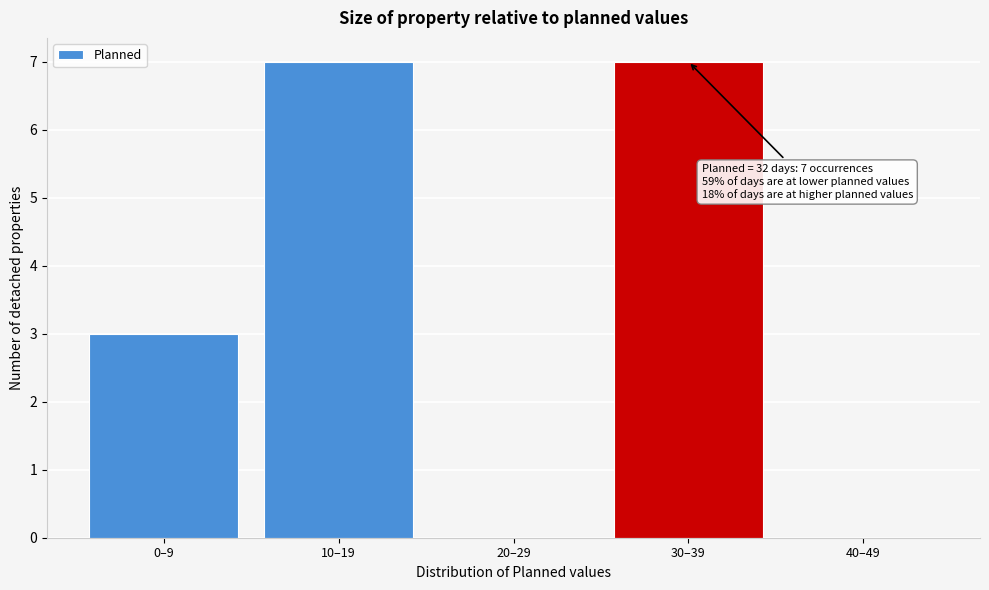

Reading left to right, list all the values displayed in this chart.

0–9=3	10–19=7	20–29=0	30–39=7	40–49=0